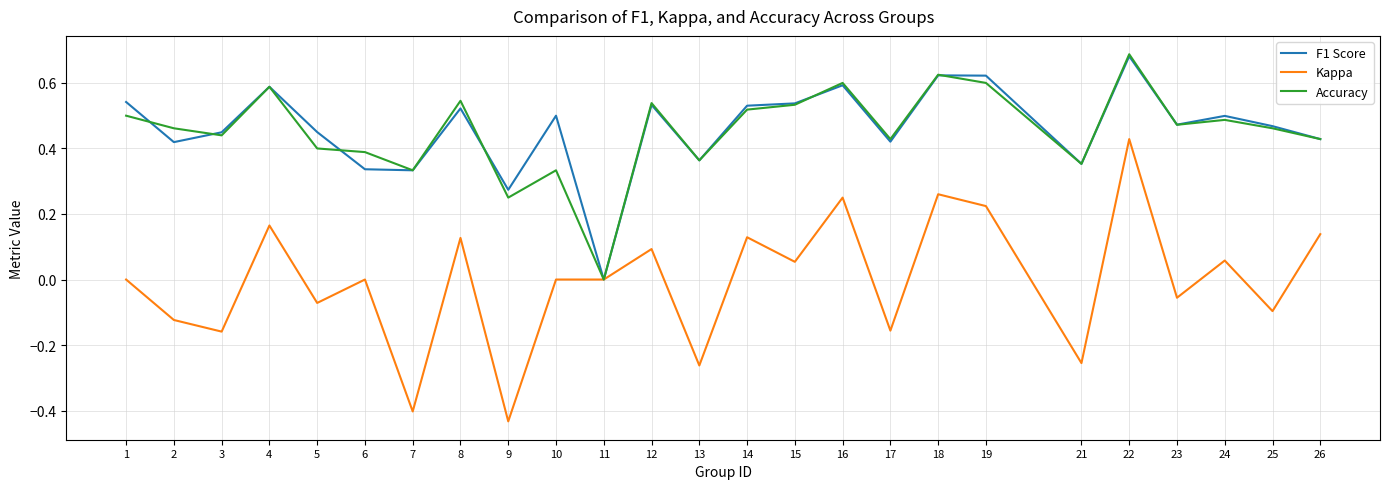

Which category has the highest value in the Kappa series?

22